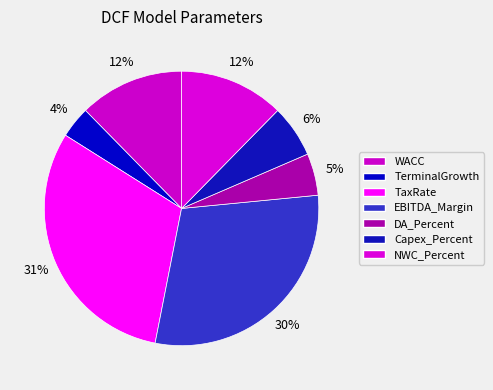

True or false: Capex_Percent accounts for 1% of the total.

False